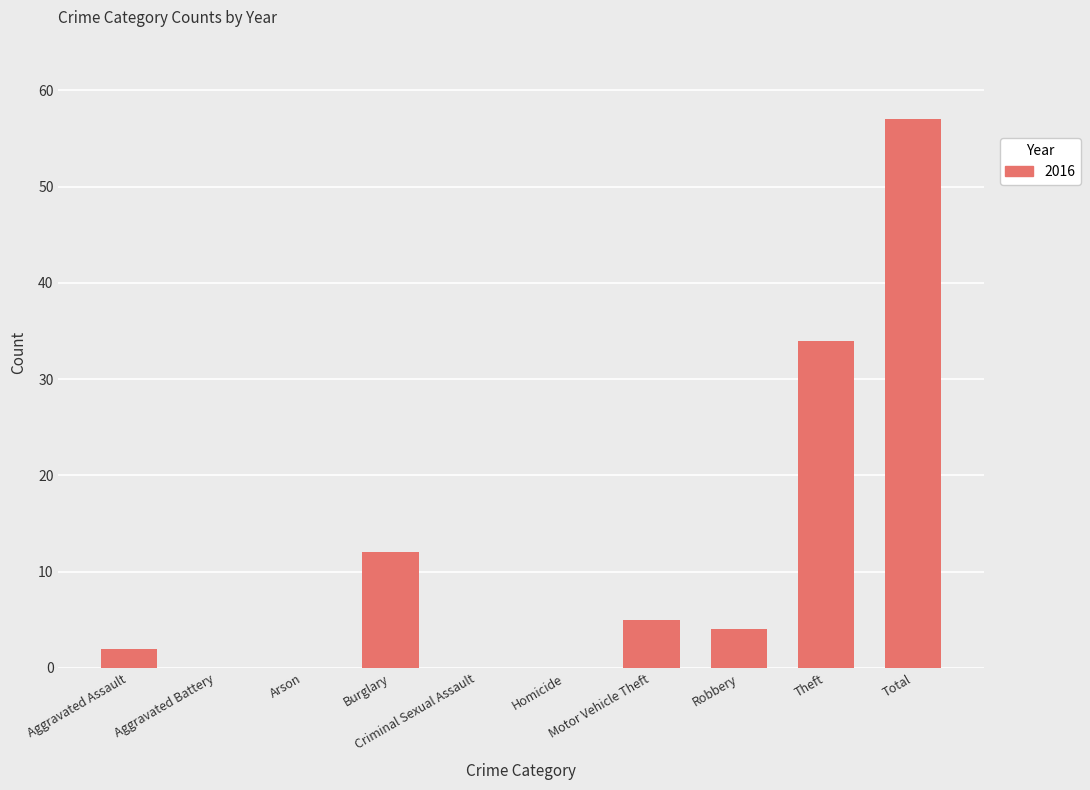

What is the maximum value shown in the chart?

57